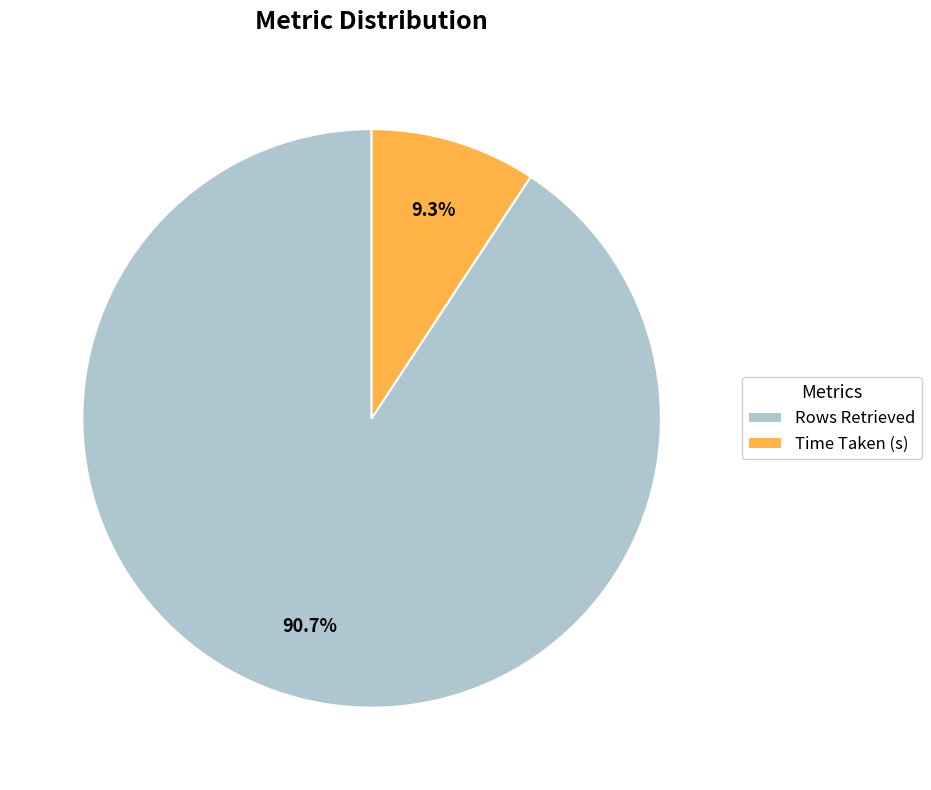

The Rows Retrieved slice represents 91% of the pie. True or false?

True